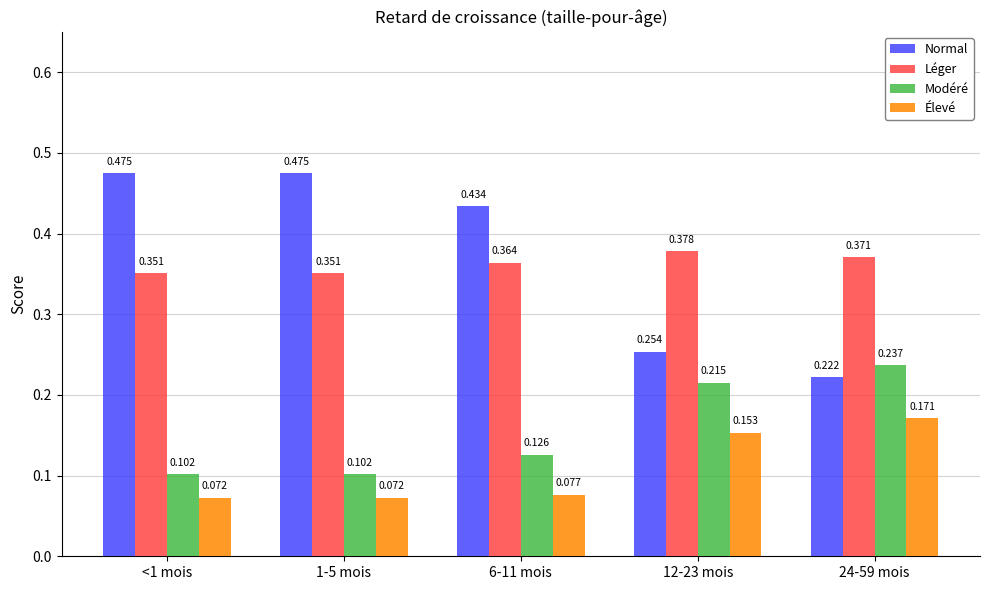

Which series has the widest spread of values?

Normal